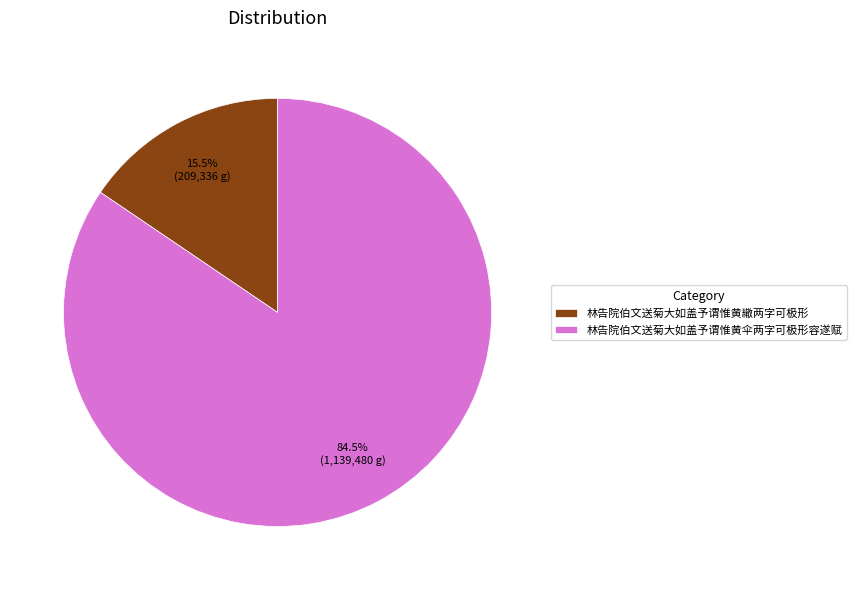

How many segments does this pie chart have?

2